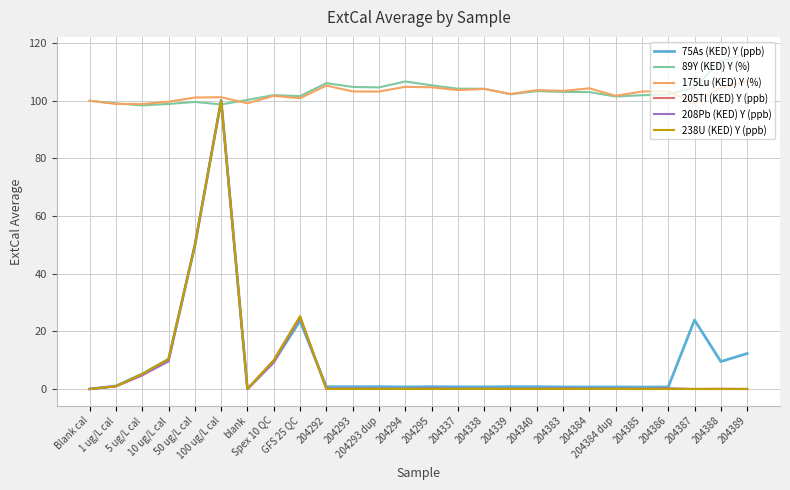

What is the total value across all series at 204385?

205.9